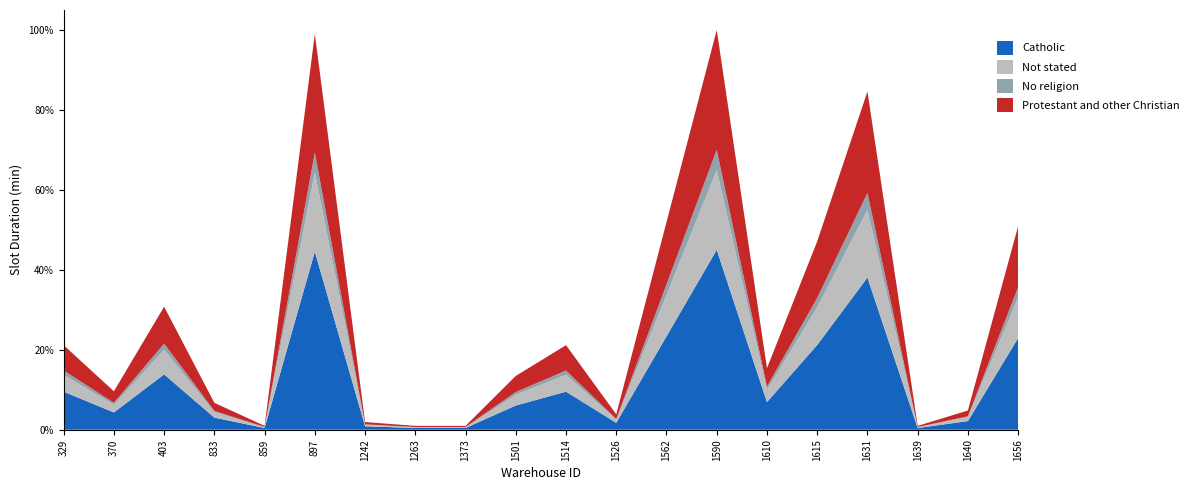

Reading left to right, what are all the values shown in this chart?

22	10	32	7	1	103	2	0	1	14	22	4	54	104	16	49	88	0	5	53